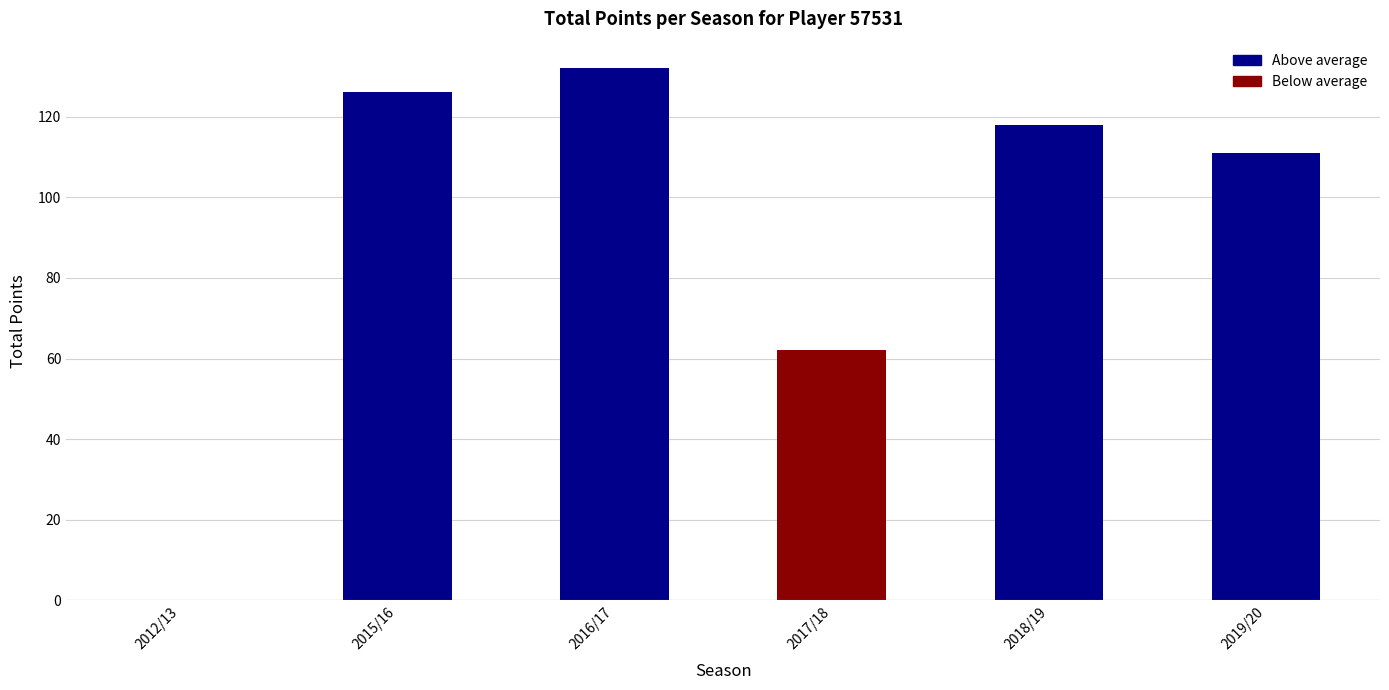

Where is the data nearest to the value 66?

2017/18